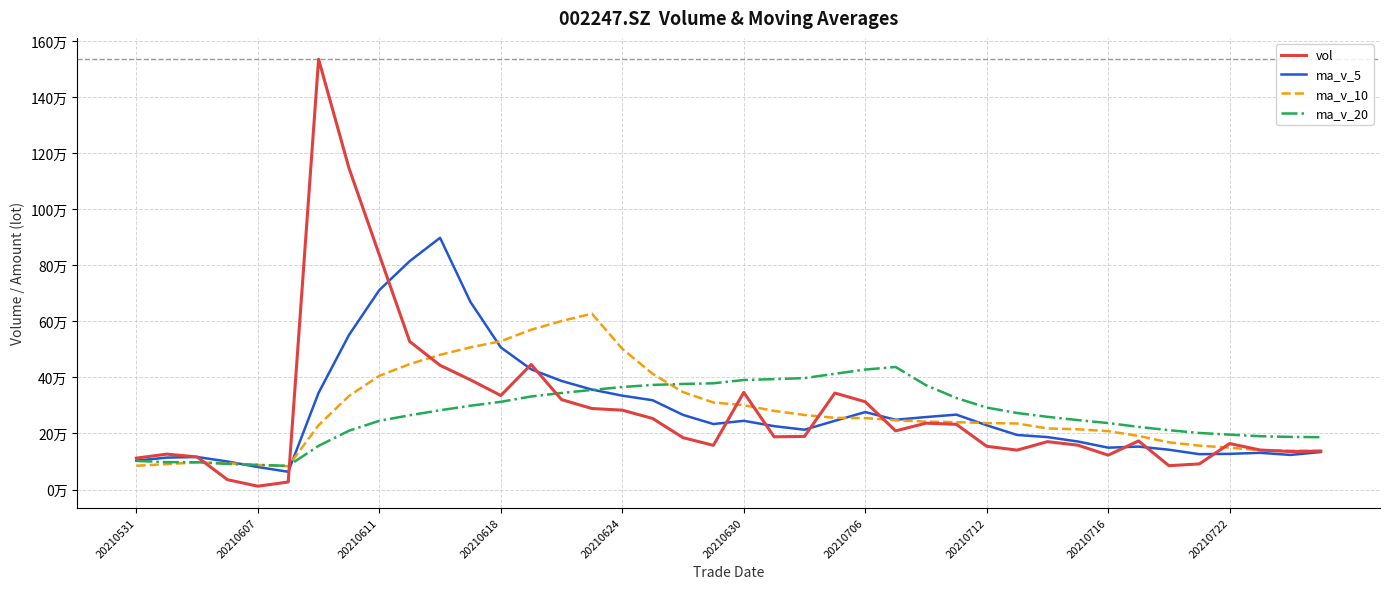

Rank the series by their maximum value, from lowest to highest.

ma_v_20, ma_v_10, ma_v_5, vol